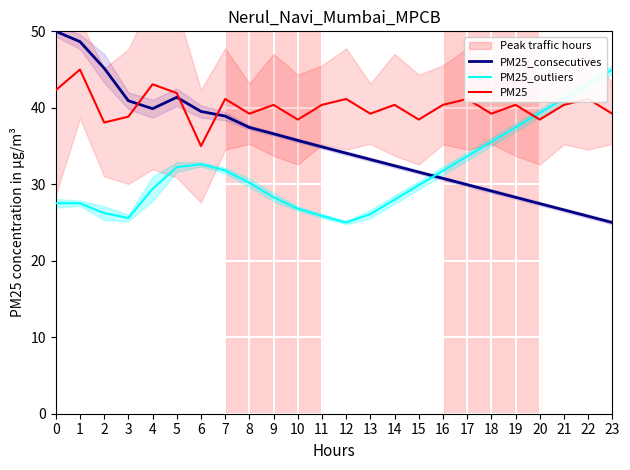

Rank the series by their maximum value, from highest to lowest.

PM25_consecutives, PM25_outliers, PM25